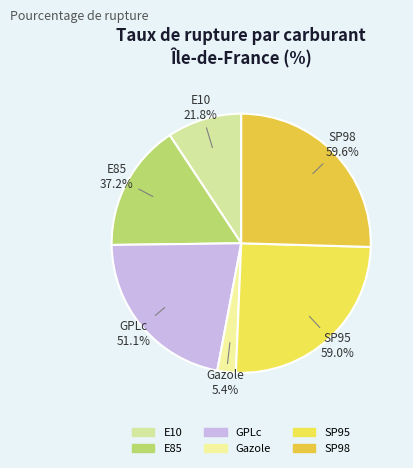

Does E10 account for over 50% of the chart?

No